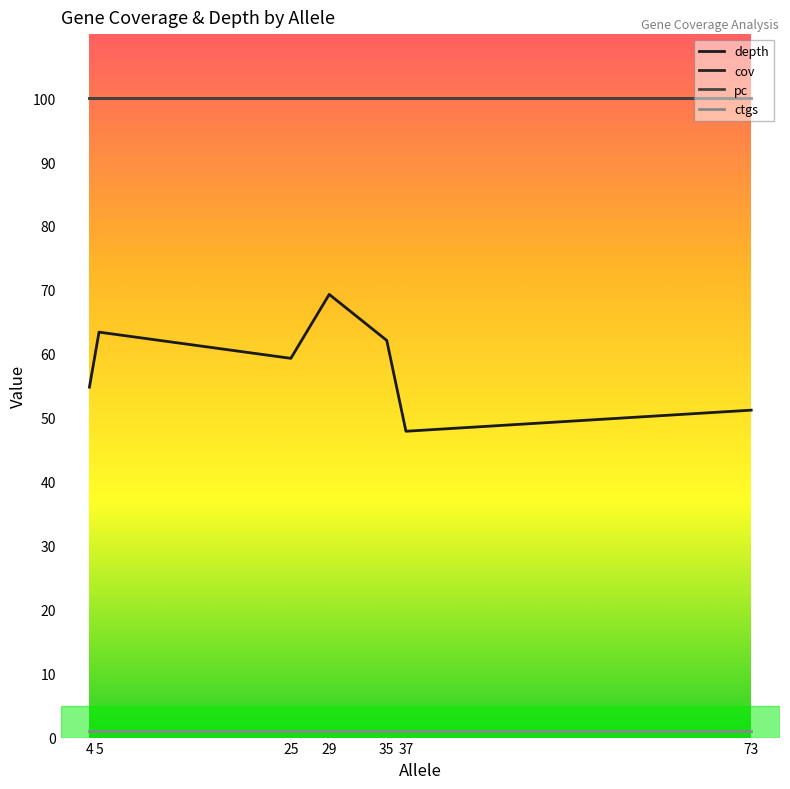

What is the value of the pc point at the 7th from the left?

100.0